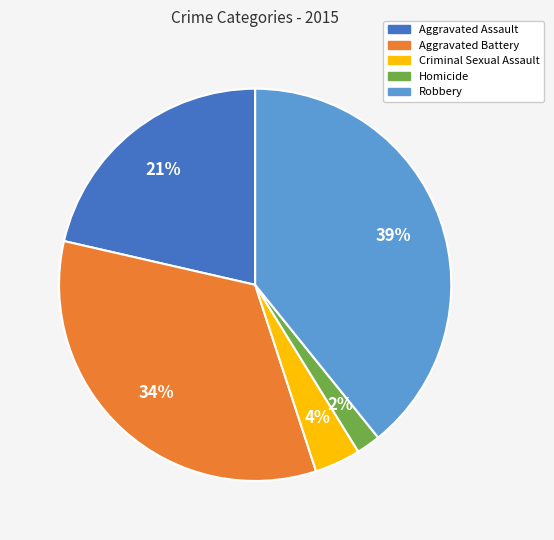

Which slice is the smallest?

Homicide